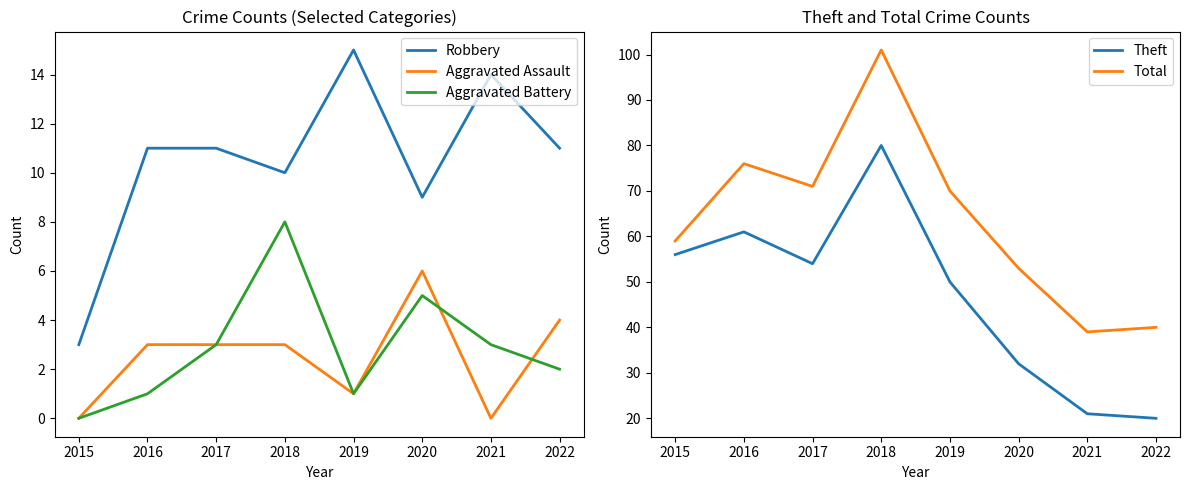

Rank the series at 2015 from highest to lowest value.

Total, Theft, Robbery, Aggravated Assault, Aggravated Battery